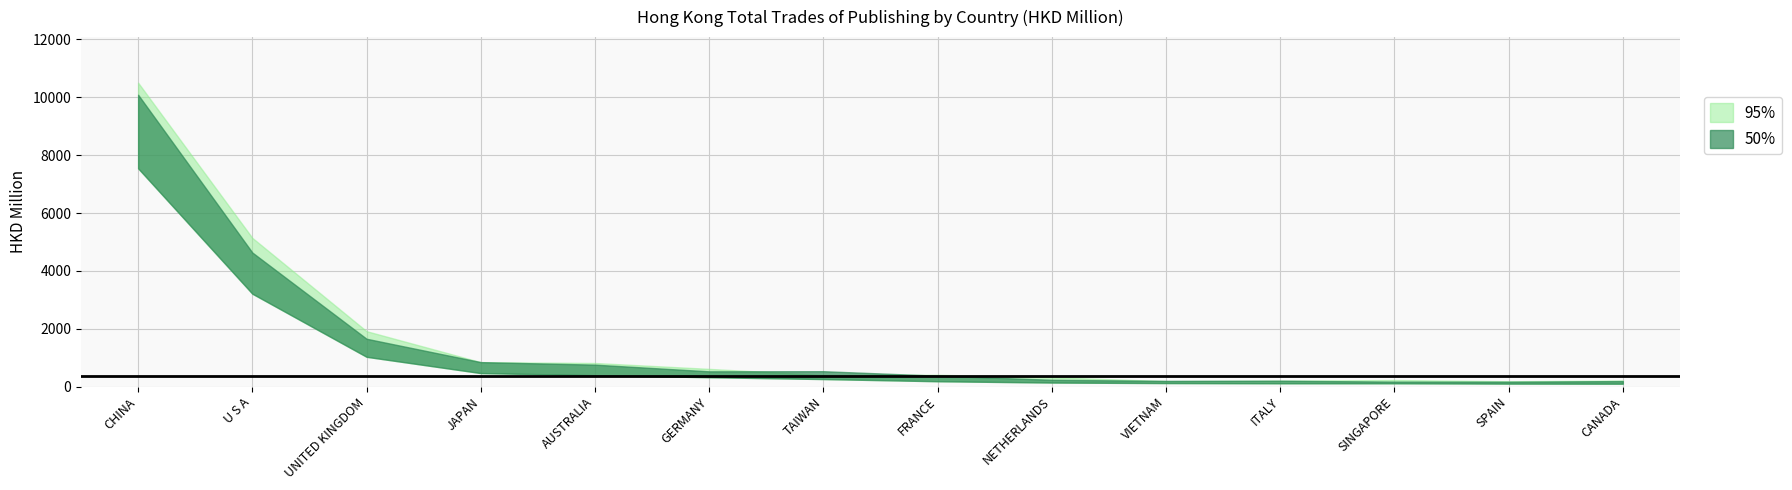

Is it true that 201812 equals 236.9 at VIETNAM?

False